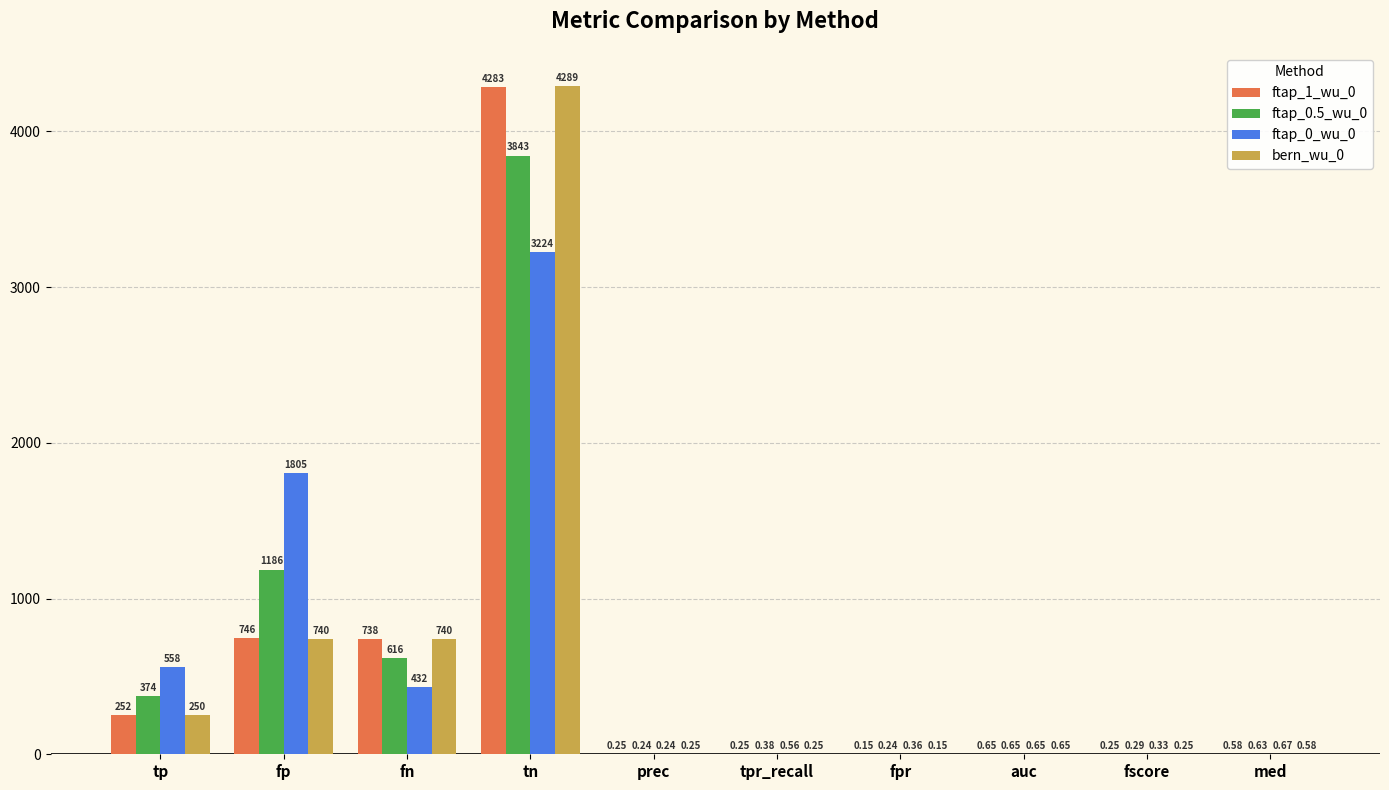

At which label is ftap_0_wu_0 closest to 1612?

fp